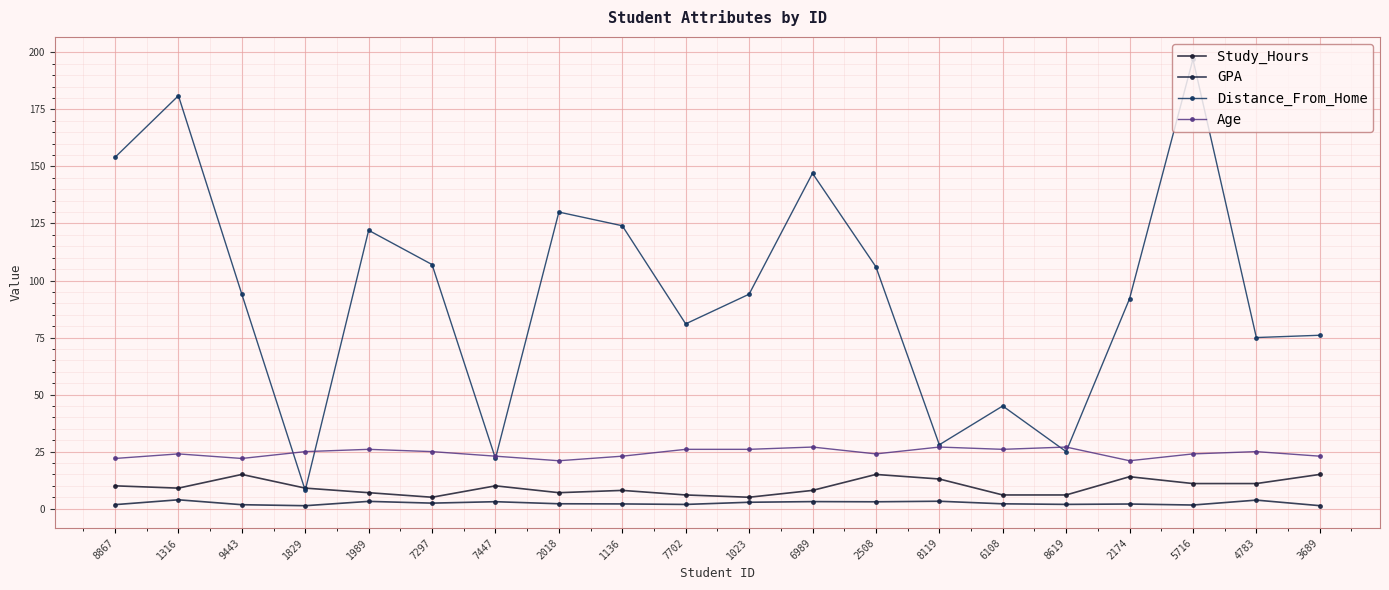

What is the sum of all GPA values?

48.2